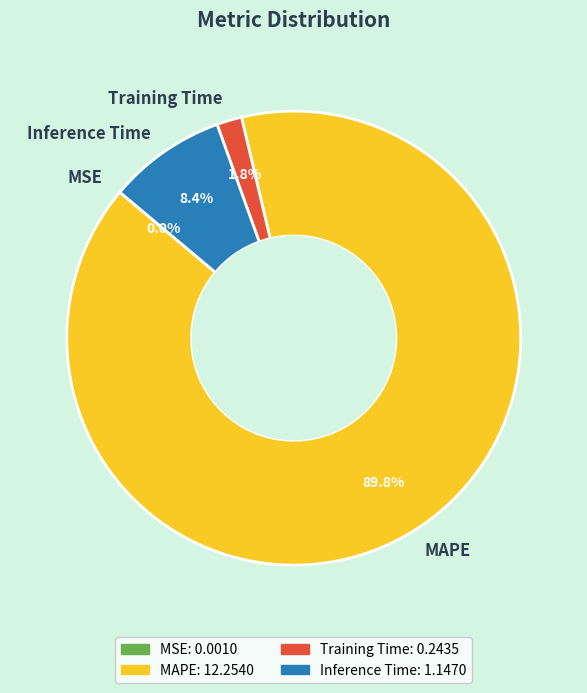

How much of the chart is everything except MAPE?

10.2%